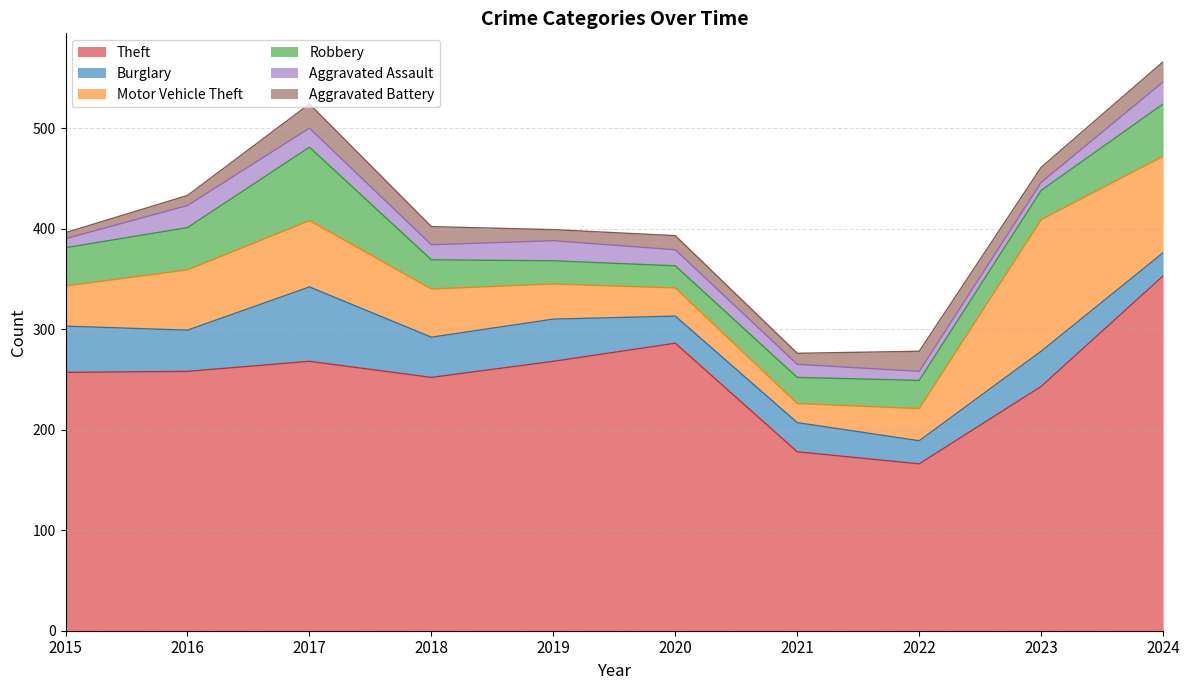

Which has a higher value, 2023 or 2021?

2023